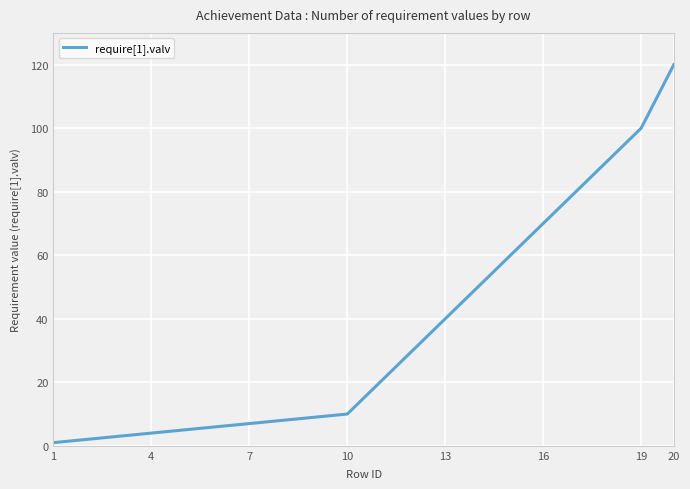

What is the greatest value displayed?

120